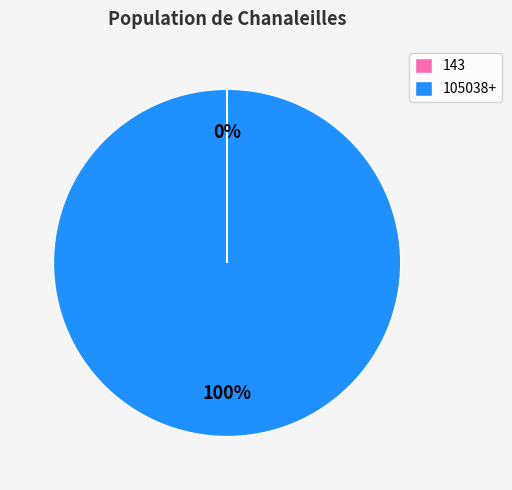

To the nearest percent, what portion does 105038+ represent?

100%